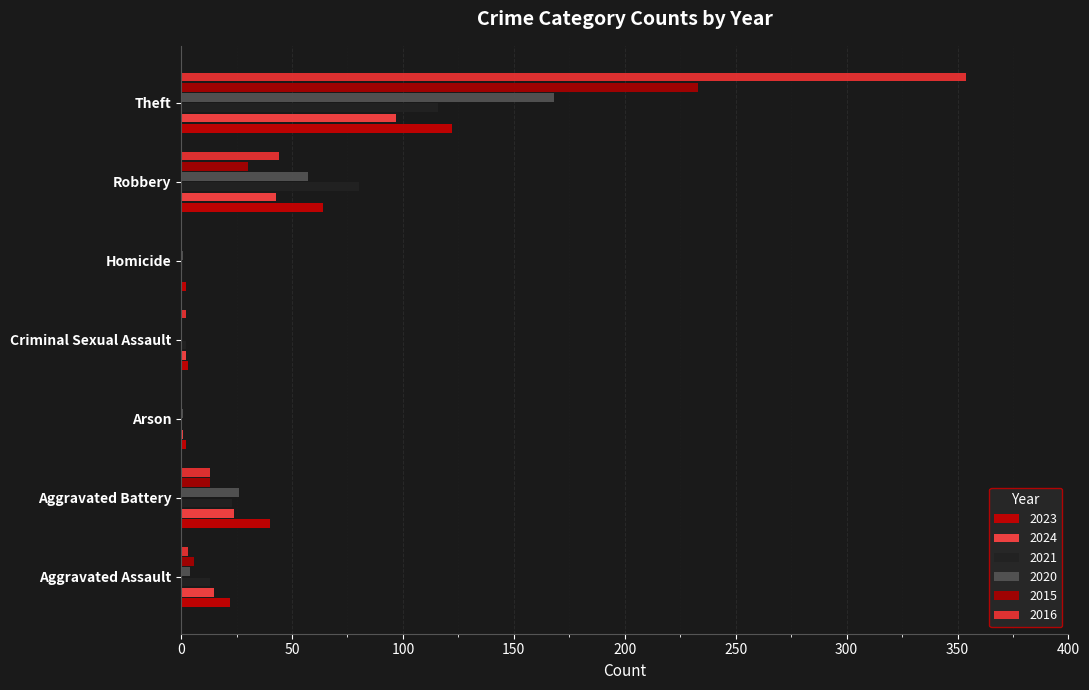

Reading left to right, list all the values displayed in this chart.

2023: 22	40	2	3	2	64	122
2024: 15	24	1	2	0	43	97
2021: 13	23	0	2	1	80	116
2020: 4	26	1	0	1	57	168
2015: 6	13	0	0	0	30	233
2016: 3	13	0	2	0	44	354